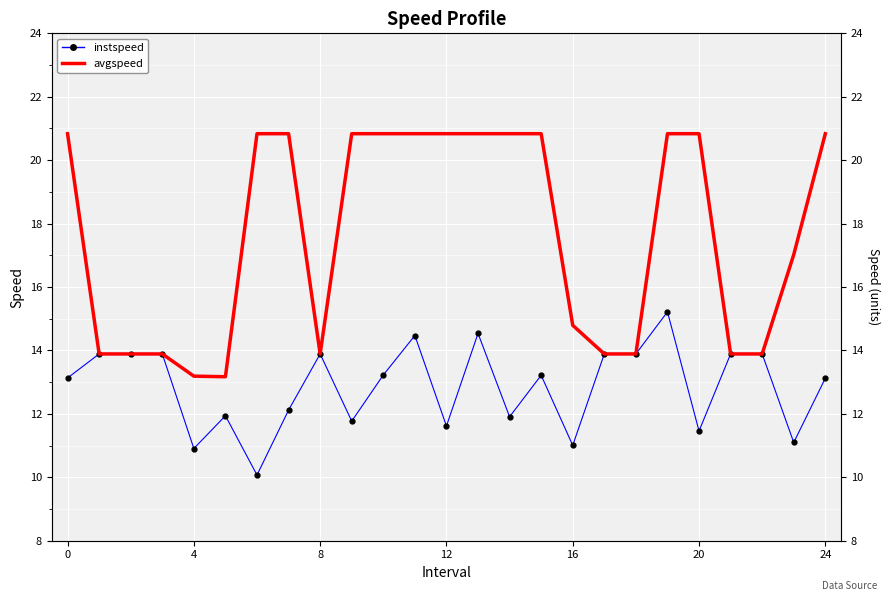

What is the difference between the highest and lowest values at 13?

6.3